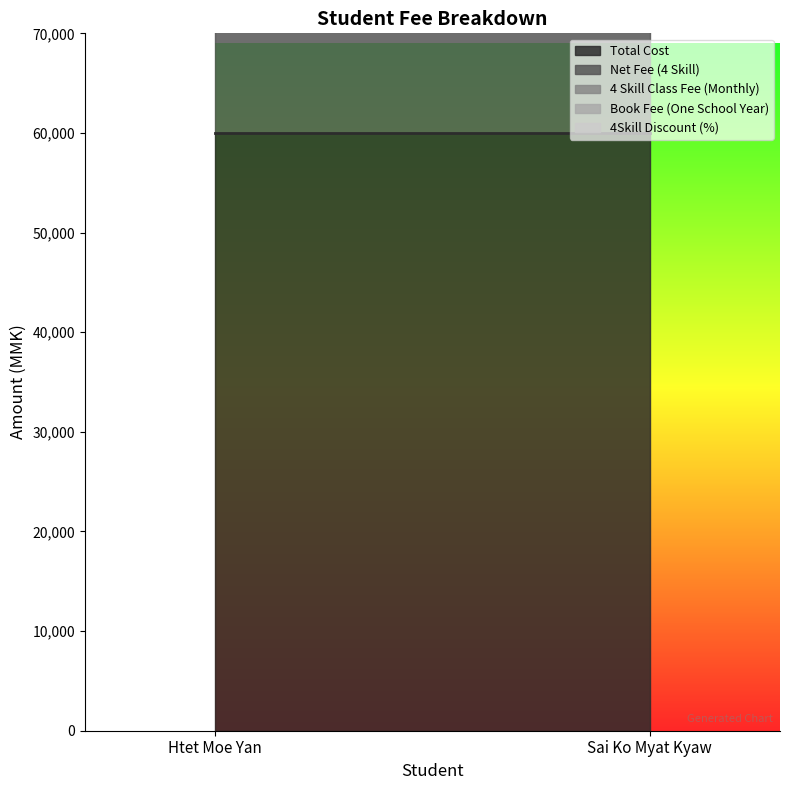

Where is Book Fee (One School Year) nearest to the value 0?

Htet Moe Yan